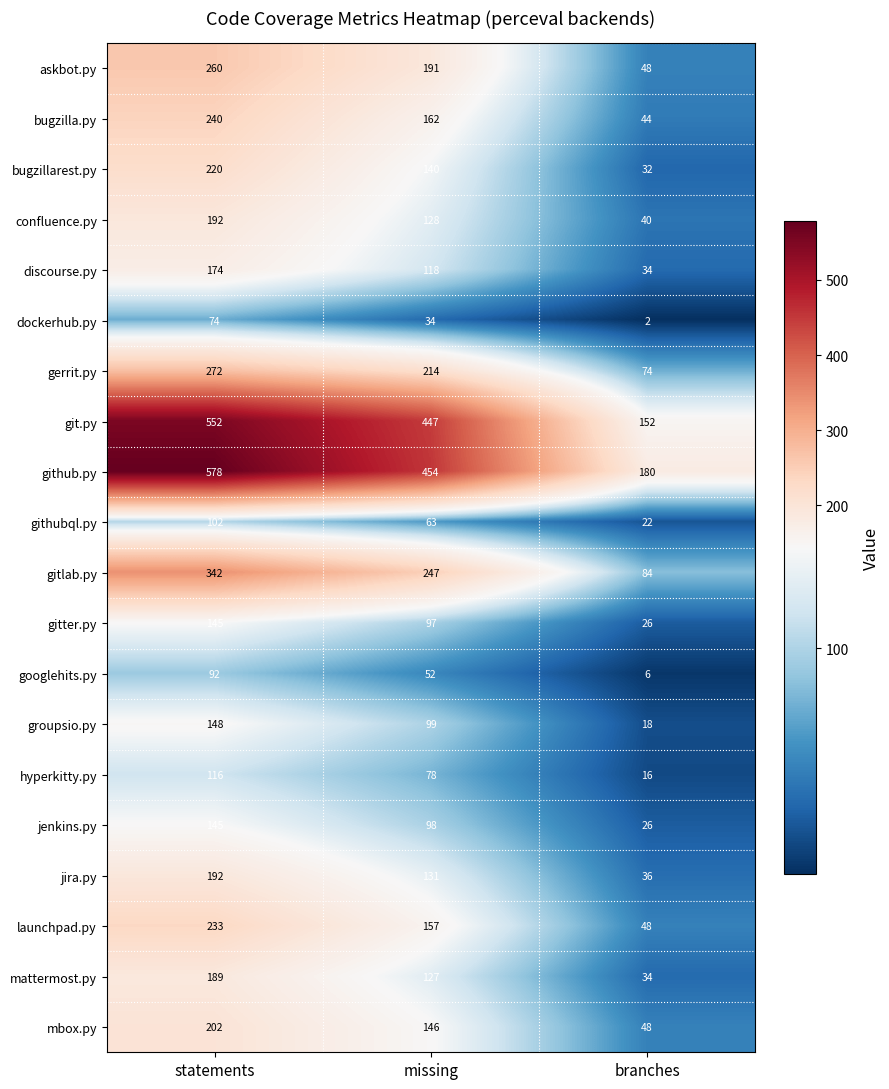

What is the sum of all githubql.py values?

187